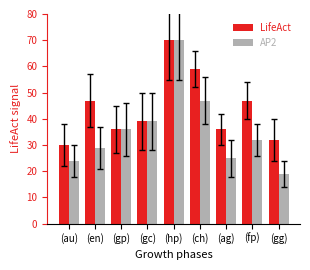

The value of LifeAct at (au) is 30. True or false?

True